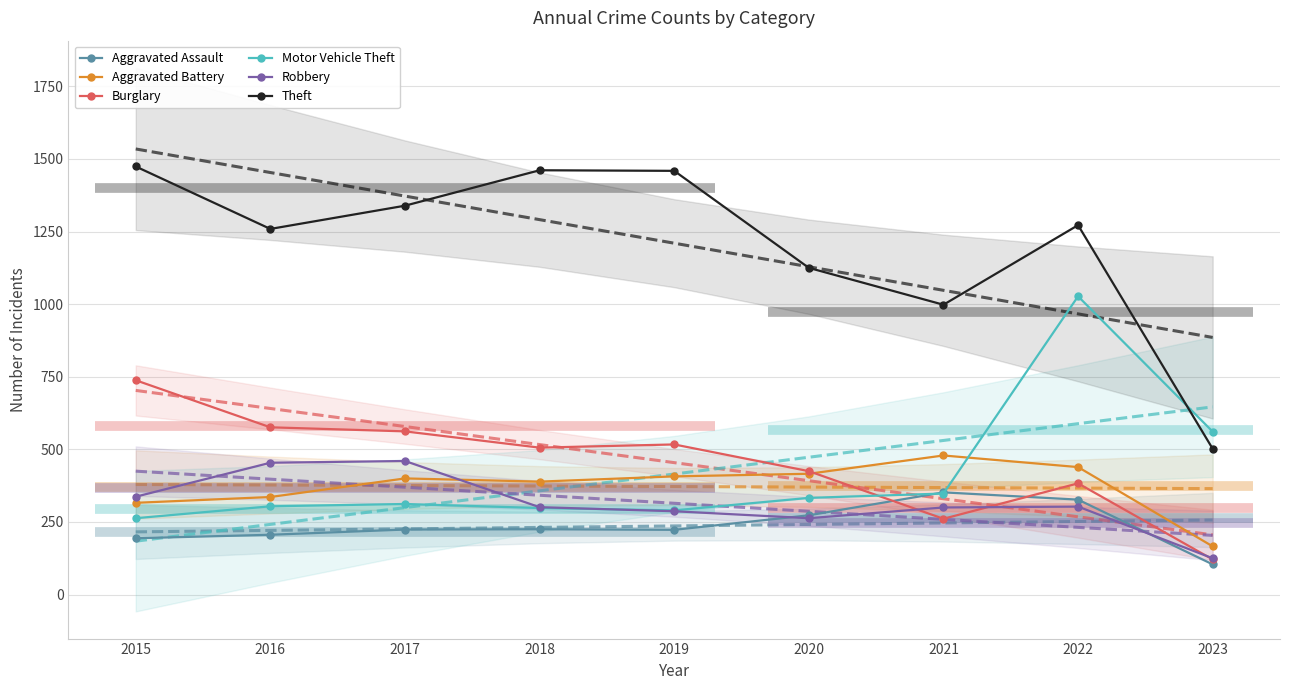

True or false: Aggravated Assault and Theft cross at least once.

False